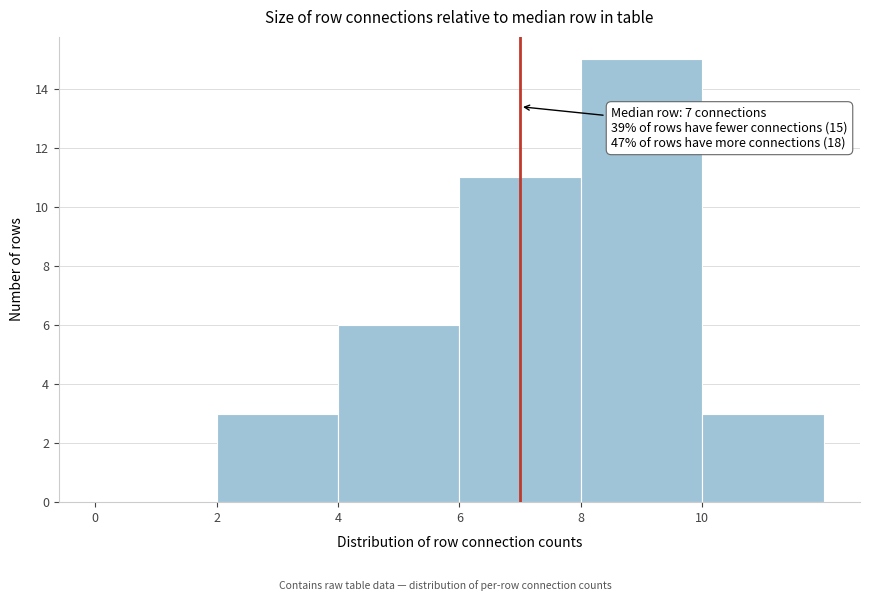

Over which range of the x-axis is the bar tallest?

8 to 10